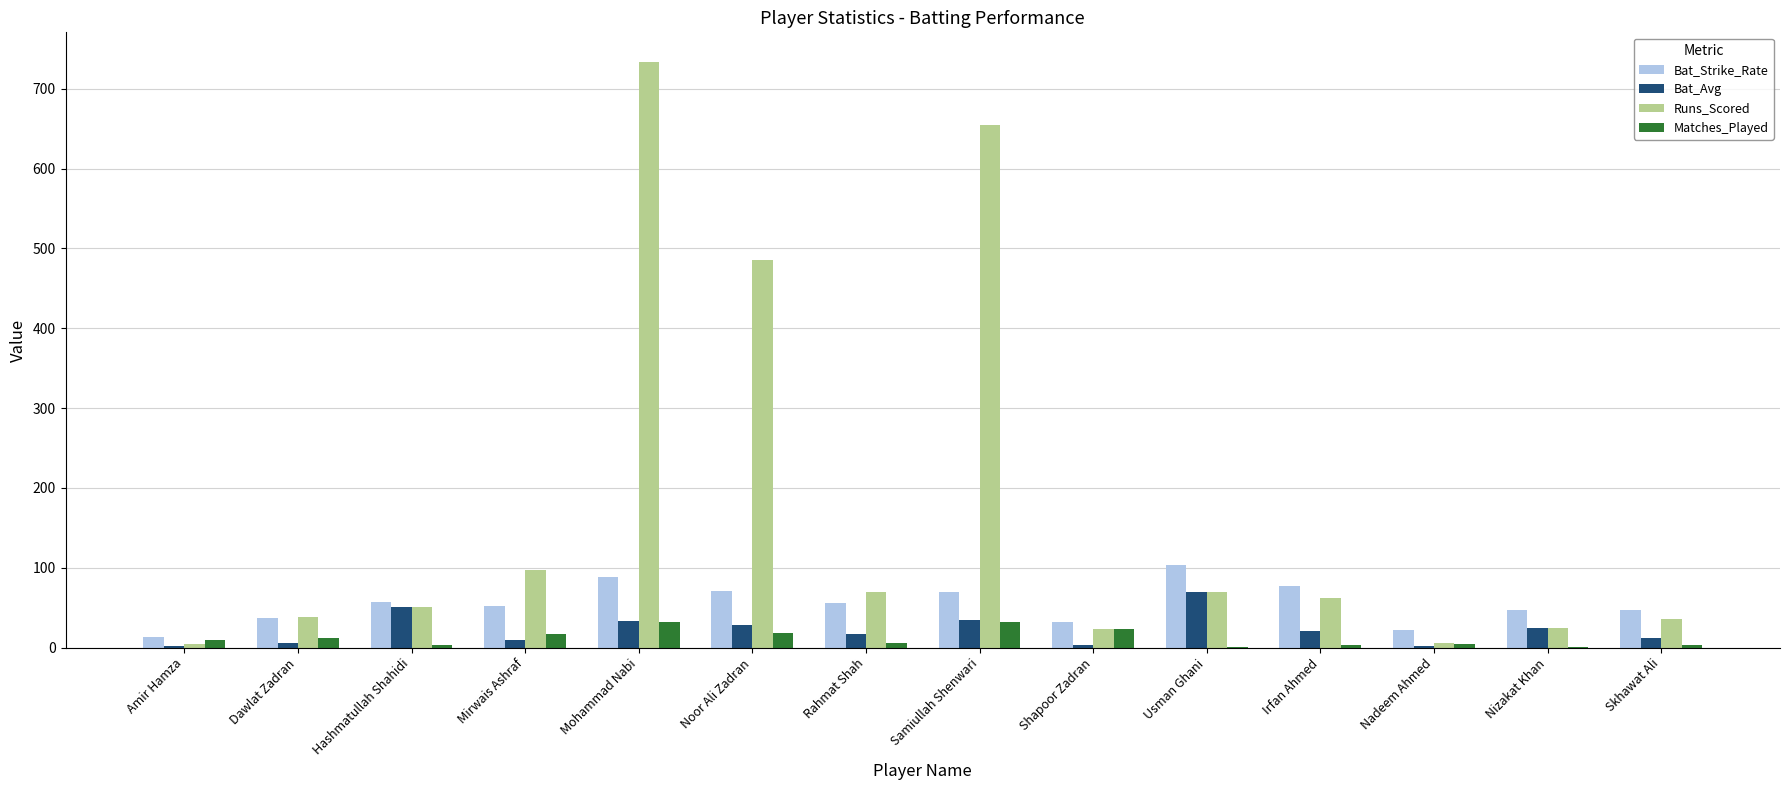

At which category does the chart reach its peak across all series?

Mohammad Nabi